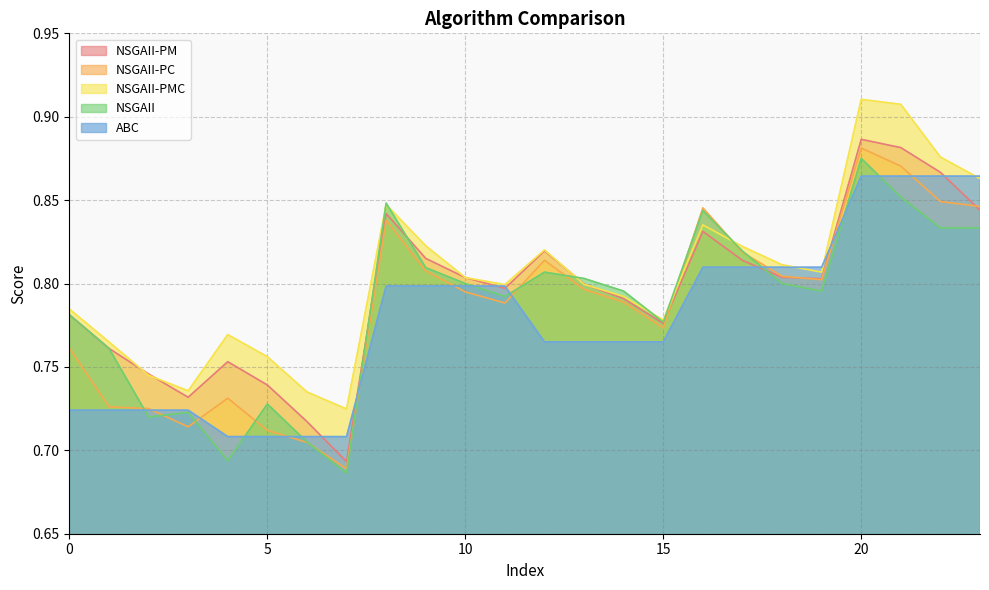

What is the sum of all NSGAII values?

18.9